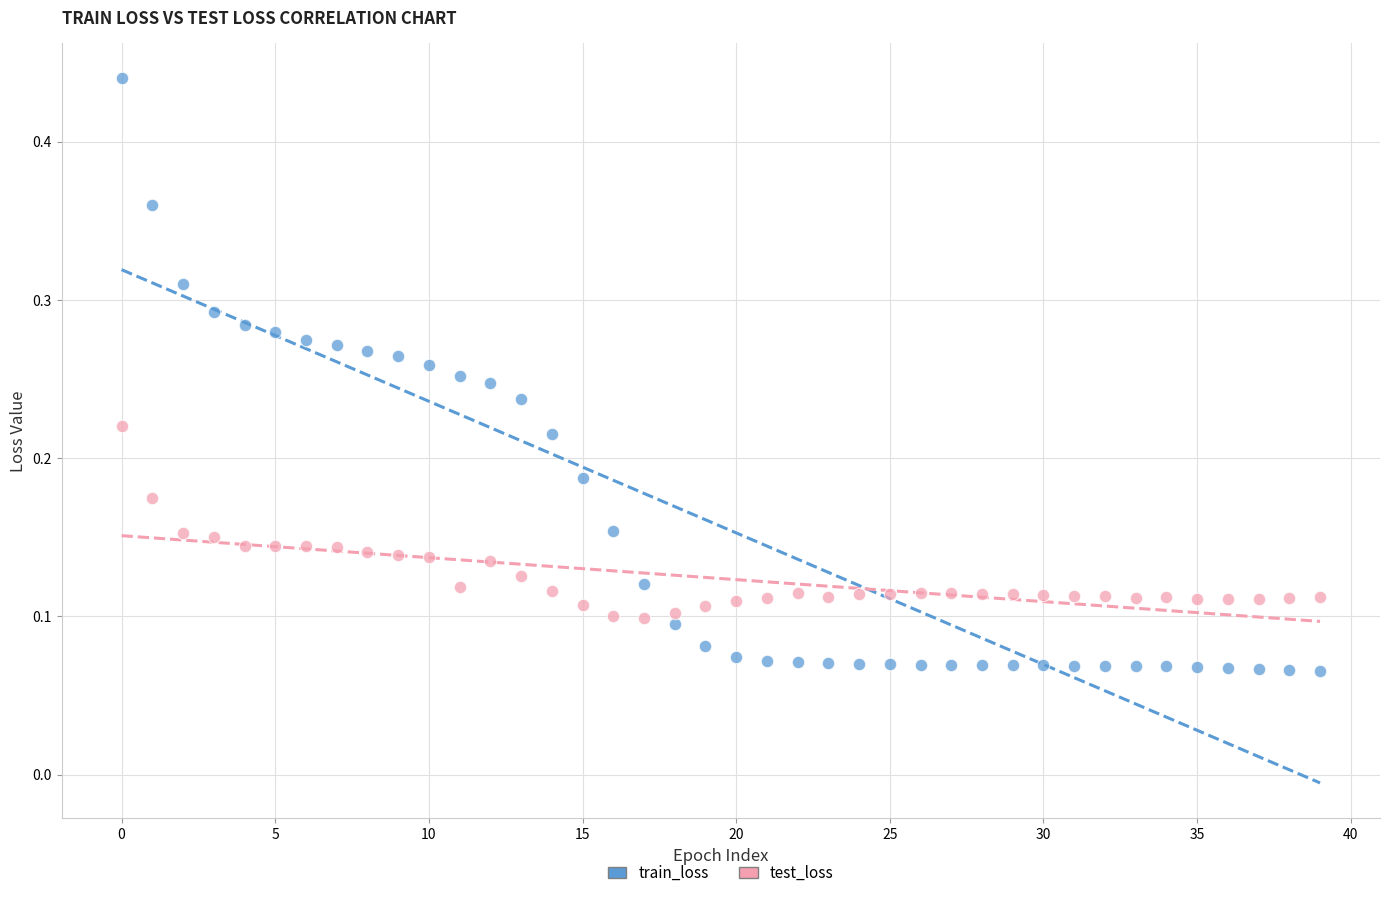

Which series has the largest Y range (max minus min)?

train_loss